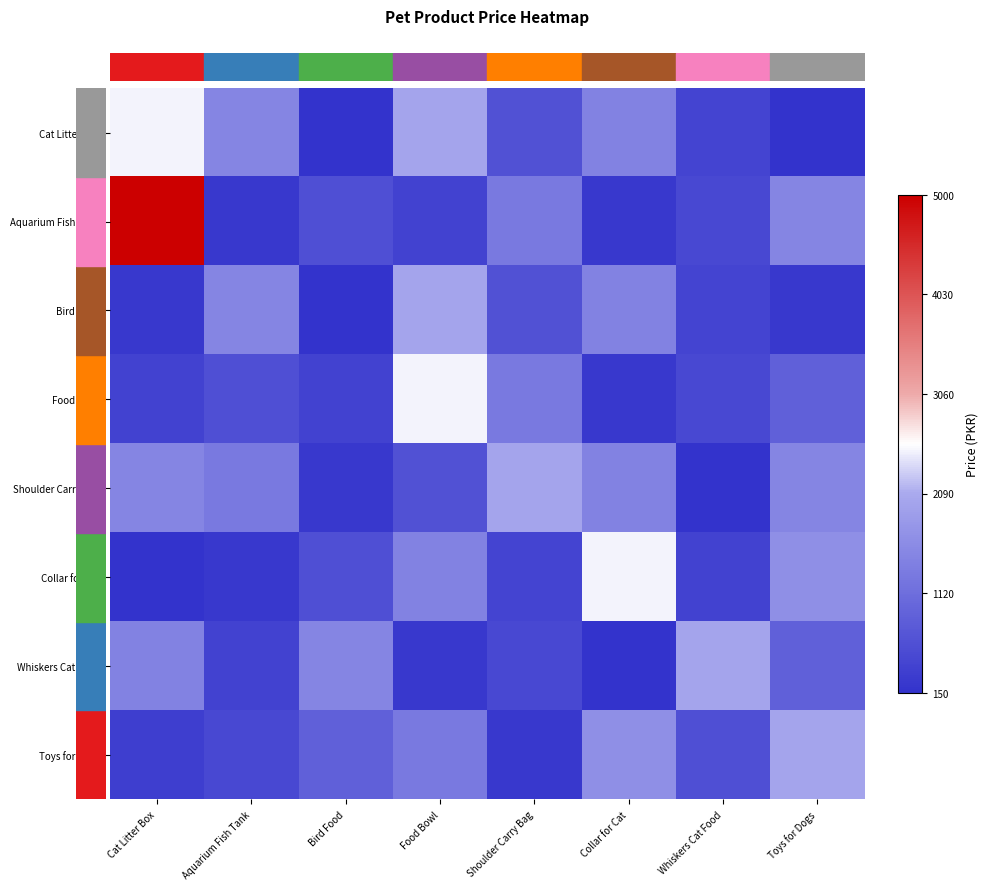

Reading right to left, extract all data points from this chart.

row_0: Toys for Dogs=150	Whiskers Cat Food=450	Collar for Cat=1450	Shoulder Carry Bag=650	Food Bowl=2000	Bird Food=150	Aquarium Fish Tank=1500	Cat Litter Box=2500
row_1: Toys for Dogs=1500	Whiskers Cat Food=500	Collar for Cat=250	Shoulder Carry Bag=1300	Food Bowl=400	Bird Food=610	Aquarium Fish Tank=250	Cat Litter Box=5000
row_2: Toys for Dogs=250	Whiskers Cat Food=450	Collar for Cat=1450	Shoulder Carry Bag=650	Food Bowl=2000	Bird Food=150	Aquarium Fish Tank=1500	Cat Litter Box=250
row_3: Toys for Dogs=900	Whiskers Cat Food=500	Collar for Cat=250	Shoulder Carry Bag=1300	Food Bowl=2500	Bird Food=400	Aquarium Fish Tank=610	Cat Litter Box=400
row_4: Toys for Dogs=1500	Whiskers Cat Food=150	Collar for Cat=1450	Shoulder Carry Bag=2000	Food Bowl=650	Bird Food=250	Aquarium Fish Tank=1300	Cat Litter Box=1500
row_5: Toys for Dogs=1650	Whiskers Cat Food=400	Collar for Cat=2500	Shoulder Carry Bag=450	Food Bowl=1450	Bird Food=610	Aquarium Fish Tank=250	Cat Litter Box=150
row_6: Toys for Dogs=900	Whiskers Cat Food=2000	Collar for Cat=150	Shoulder Carry Bag=500	Food Bowl=250	Bird Food=1500	Aquarium Fish Tank=400	Cat Litter Box=1450
row_7: Toys for Dogs=2000	Whiskers Cat Food=610	Collar for Cat=1650	Shoulder Carry Bag=250	Food Bowl=1300	Bird Food=900	Aquarium Fish Tank=500	Cat Litter Box=350